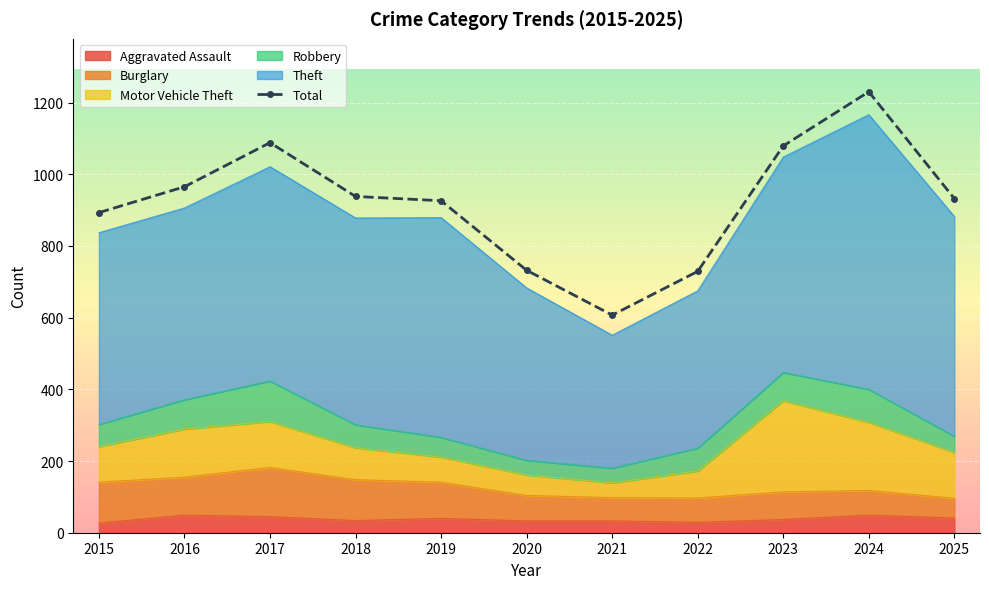

What is the average value of the Robbery series?

67